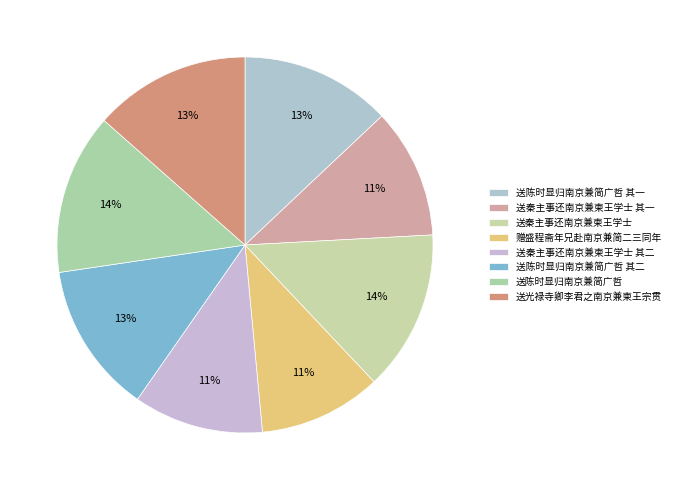

Is there a majority slice in this chart?

No